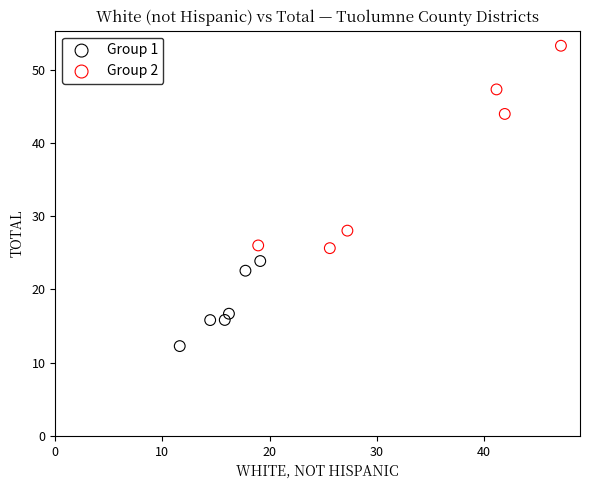

Which series contains the highest Y value?

Group 2